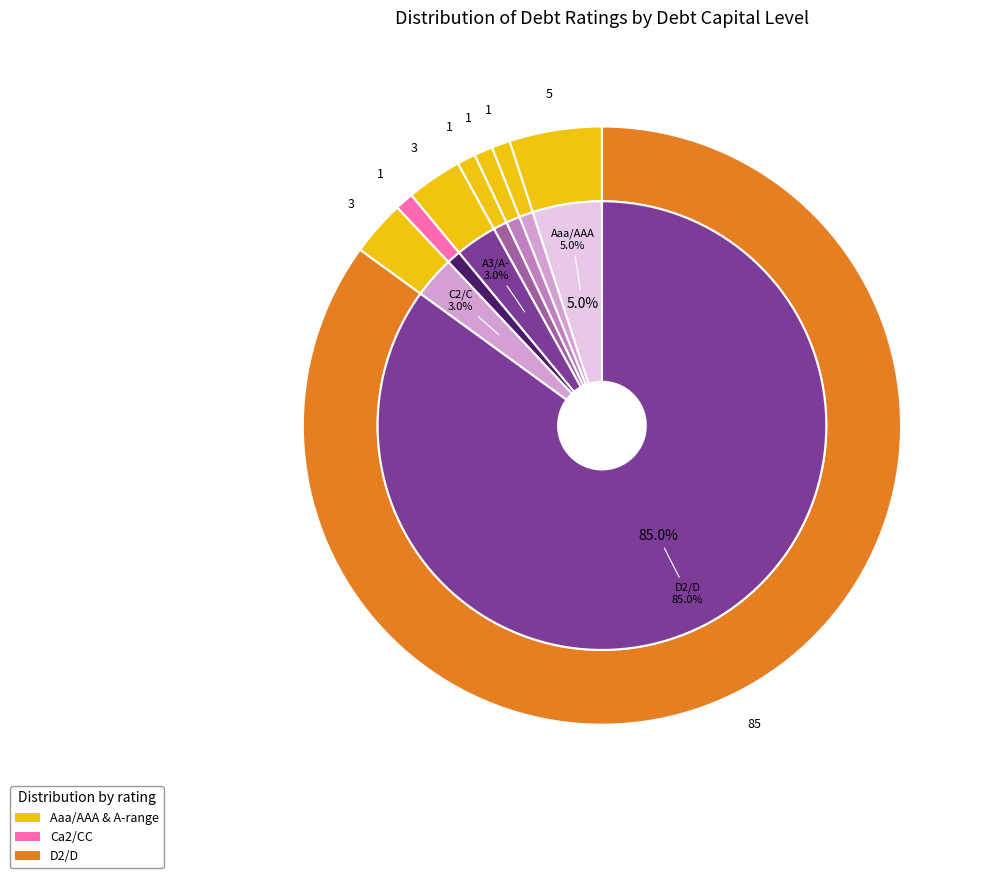

Does D2/D account for over 50% of the chart?

No